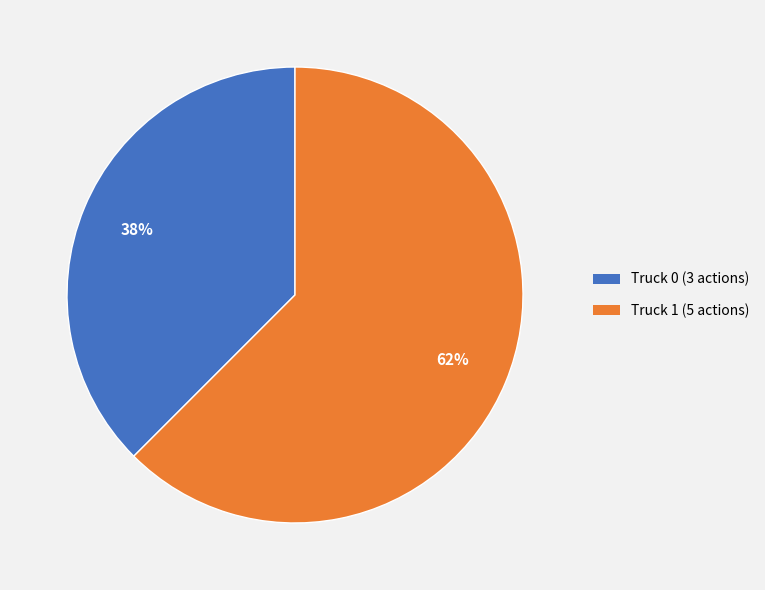

Which has a higher value, Truck 1 or Truck 0?

Truck 1